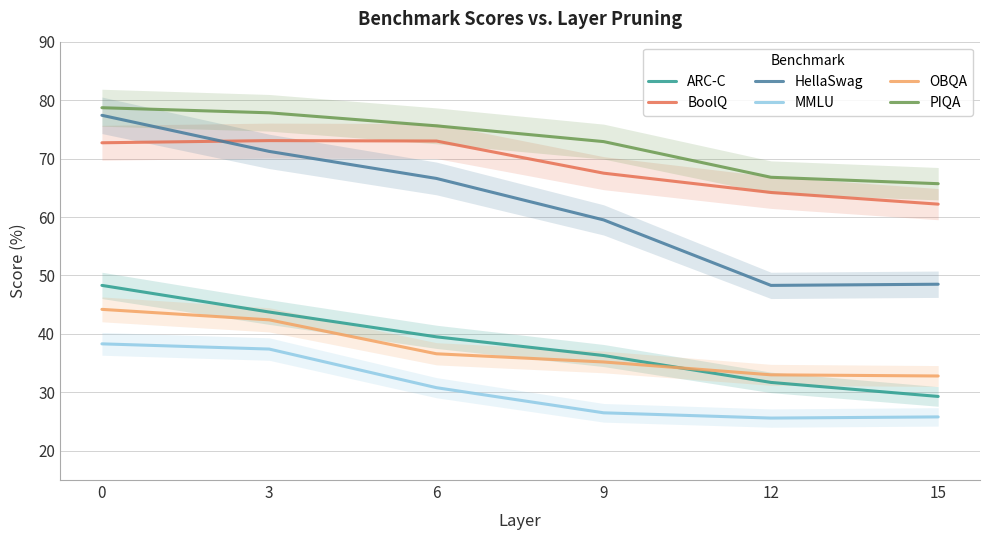

Where is HellaSwag nearest to the value 62?

9